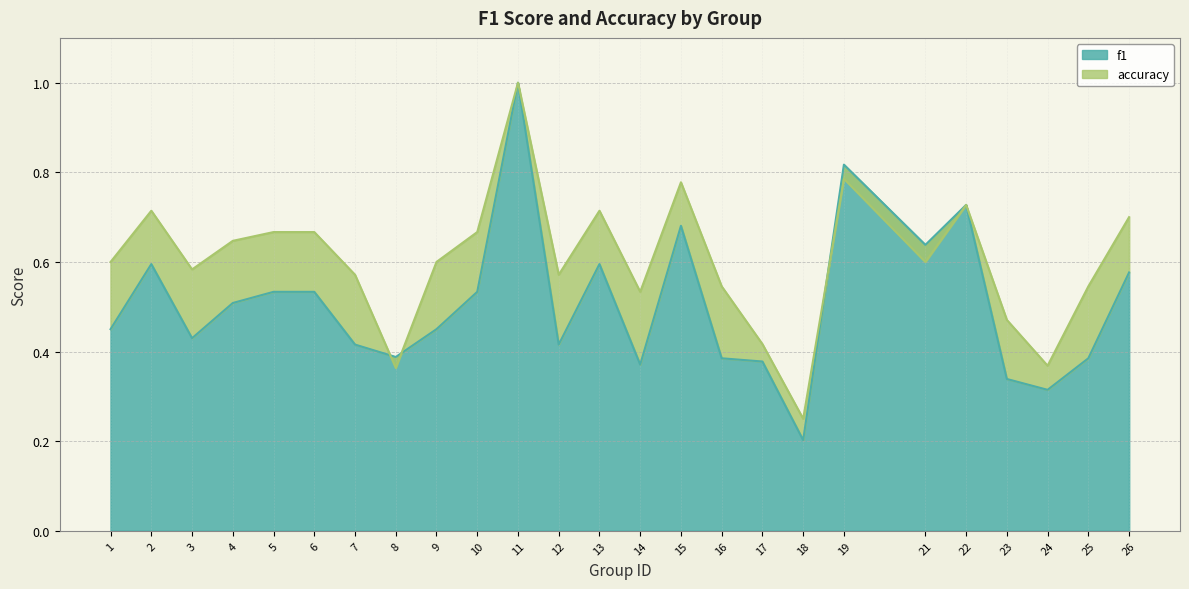

Which series has the largest range (max minus min)?

f1